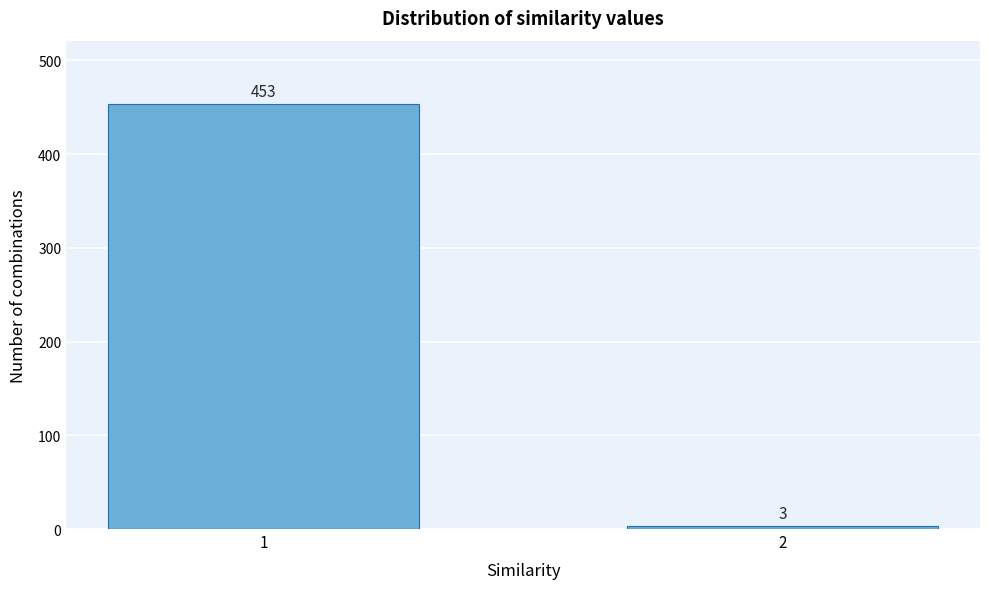

Reading left to right, extract all data points from this chart.

1=453	2=3